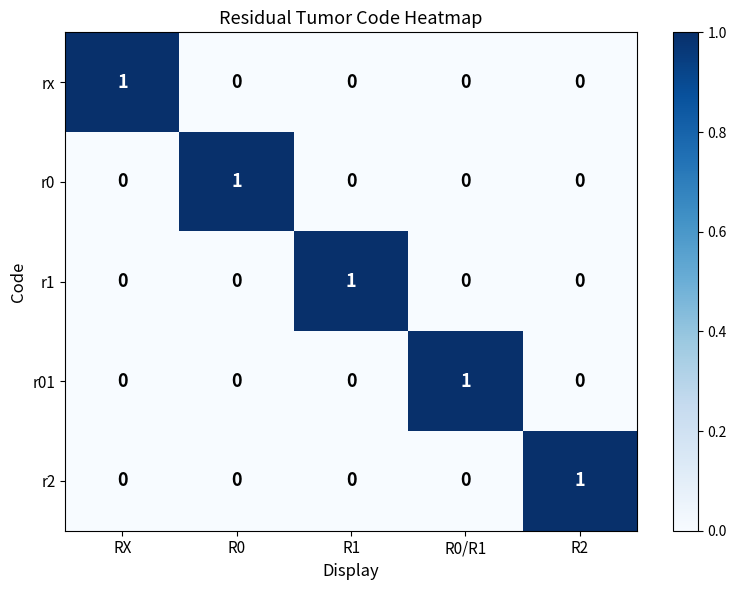

How many r01 values are between 0 and 1?

5